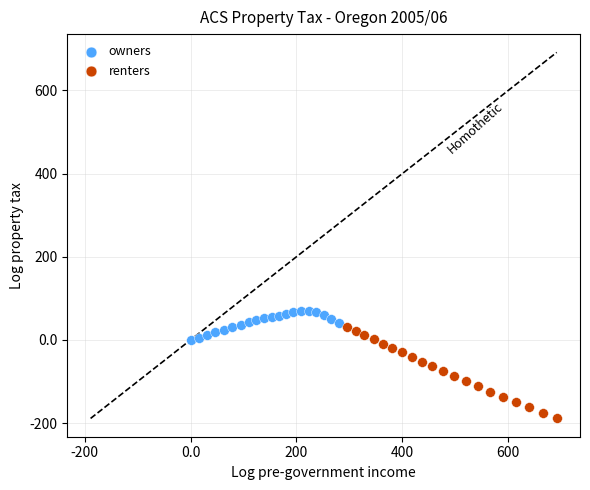

Which series has the widest spread of Y values?

renters